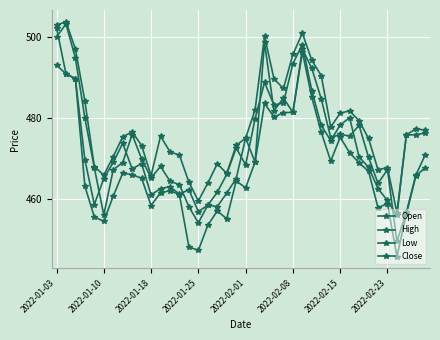

How many lines are shown in the chart?

4